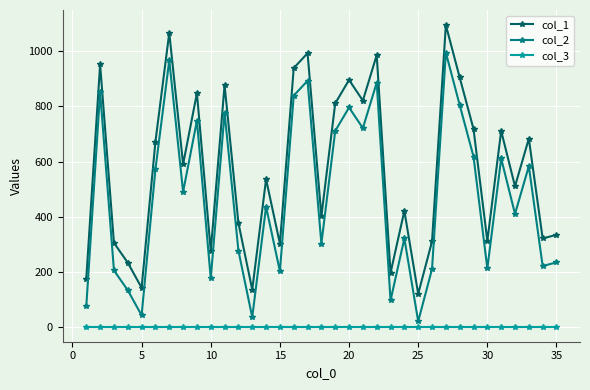

Rank the series by their average value, from highest to lowest.

col_1, col_2, col_3